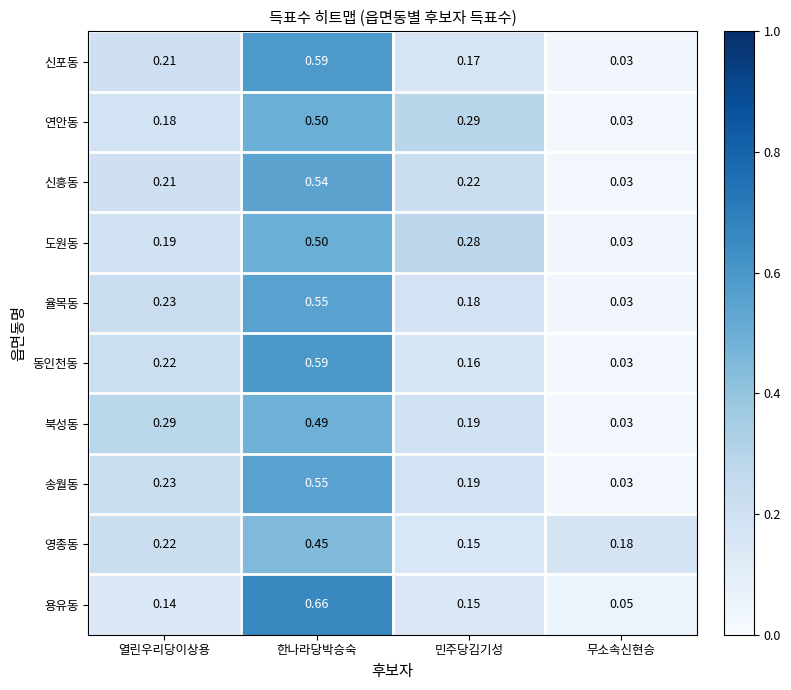

Which series changed the most between 한나라당박승숙 and 무소속신현승?

용유동